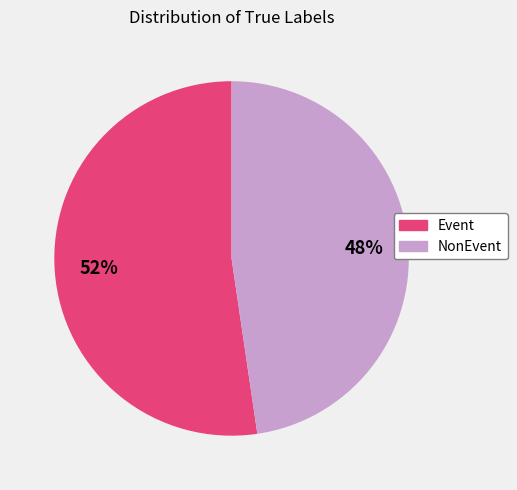

Does NonEvent account for over 50% of the chart?

No